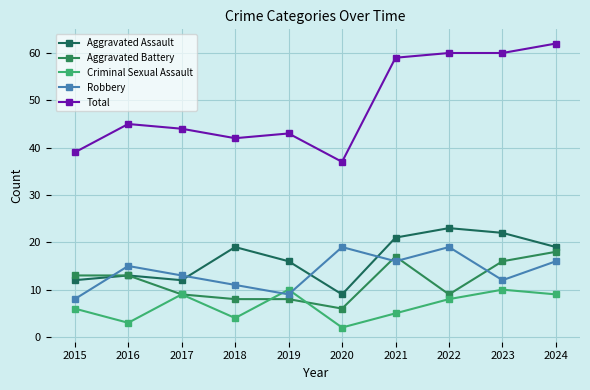

True or false: Aggravated Assault and Aggravated Battery cross at least once.

False